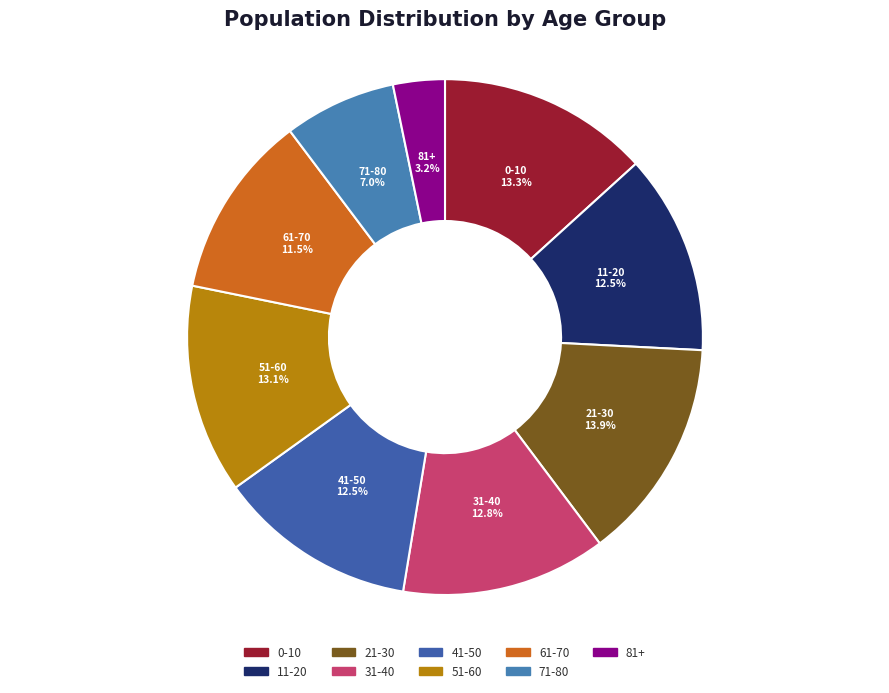

What is the ratio of the value at 71-80 to the value at 31-40?

0.5